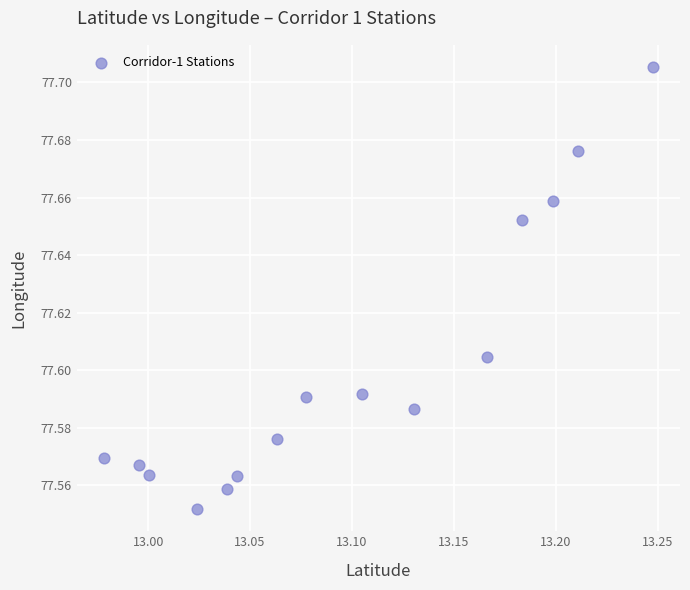

What is the range of X values (max minus min)?

0.3